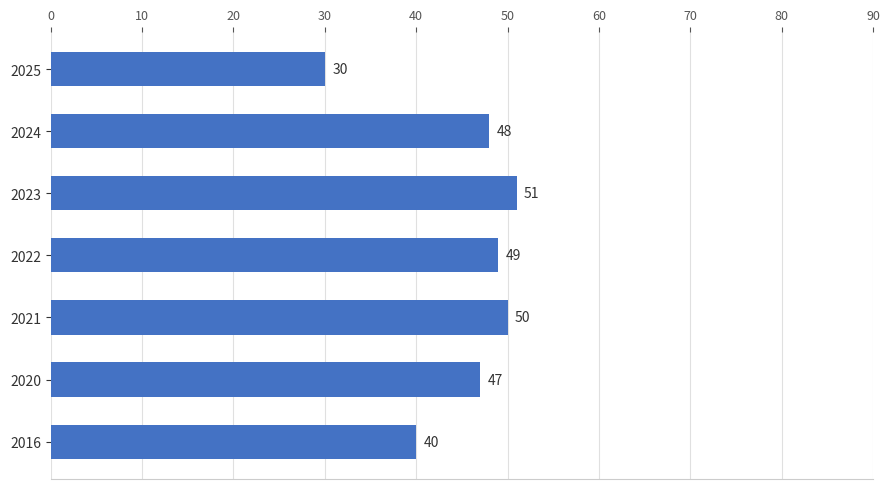

How many data points are less than 48?

3